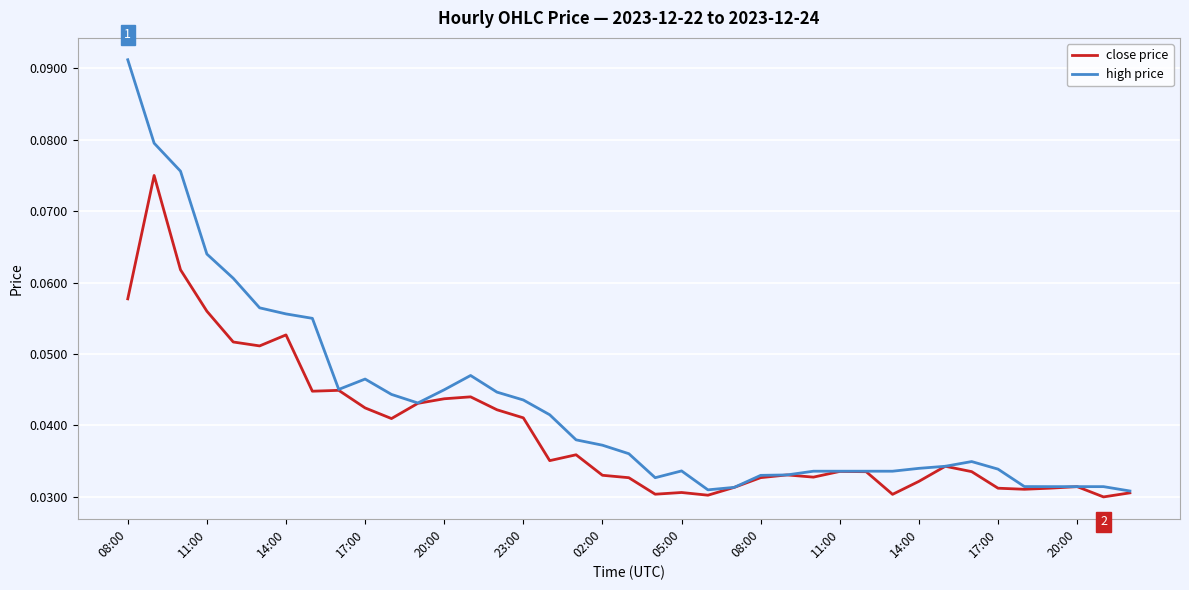

Count the close price values in the range 0 to 1.

39